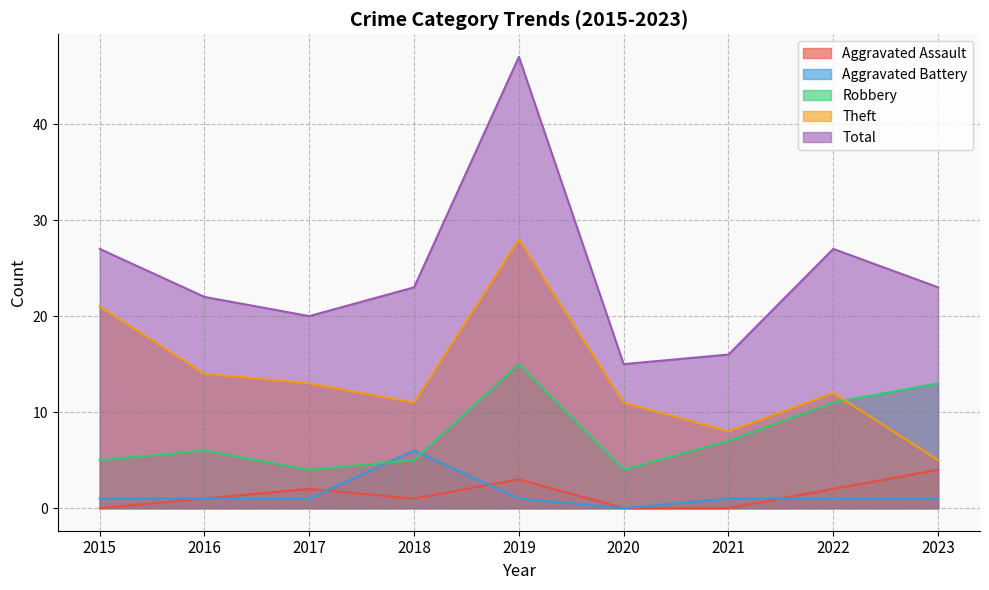

True or false: Total has more than 0 points higher than both neighbors.

True